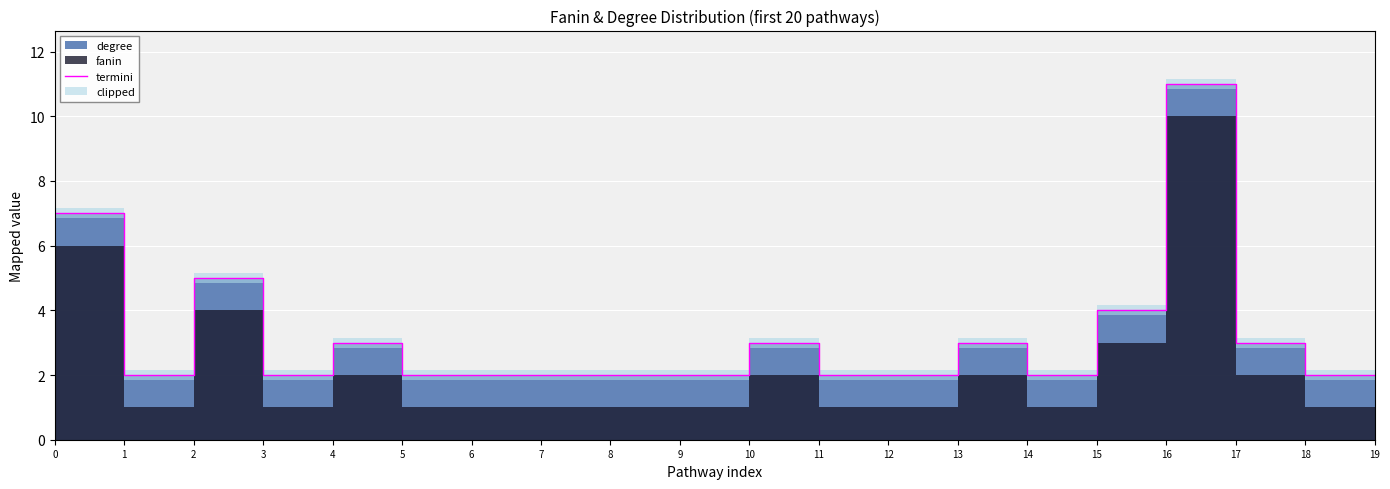

How many lines are shown in the chart?

1